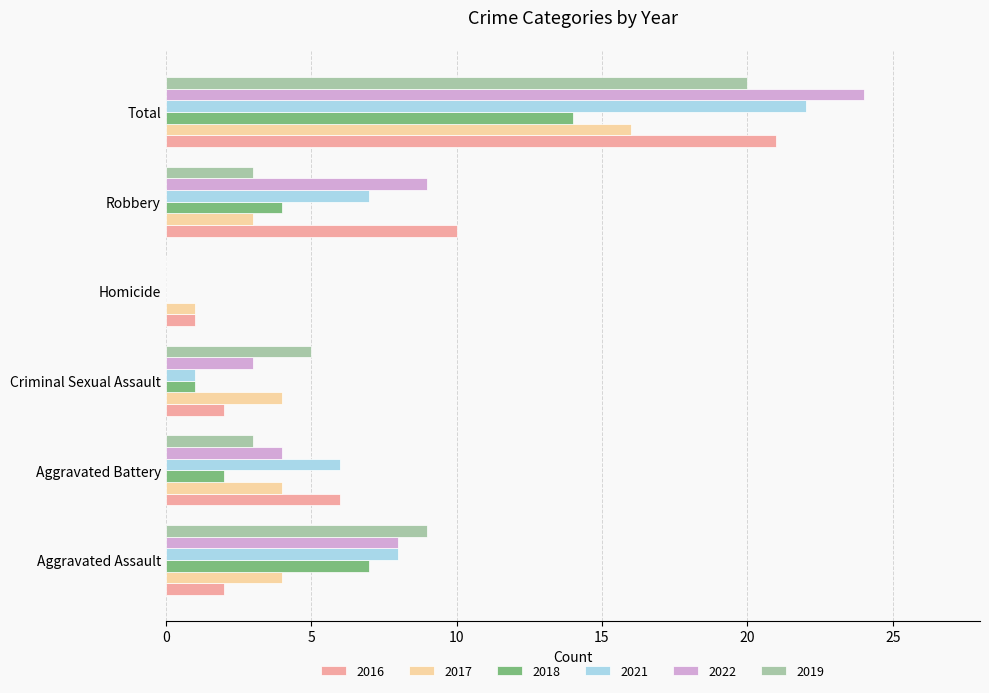

What is the sum of all 2018 values?

28